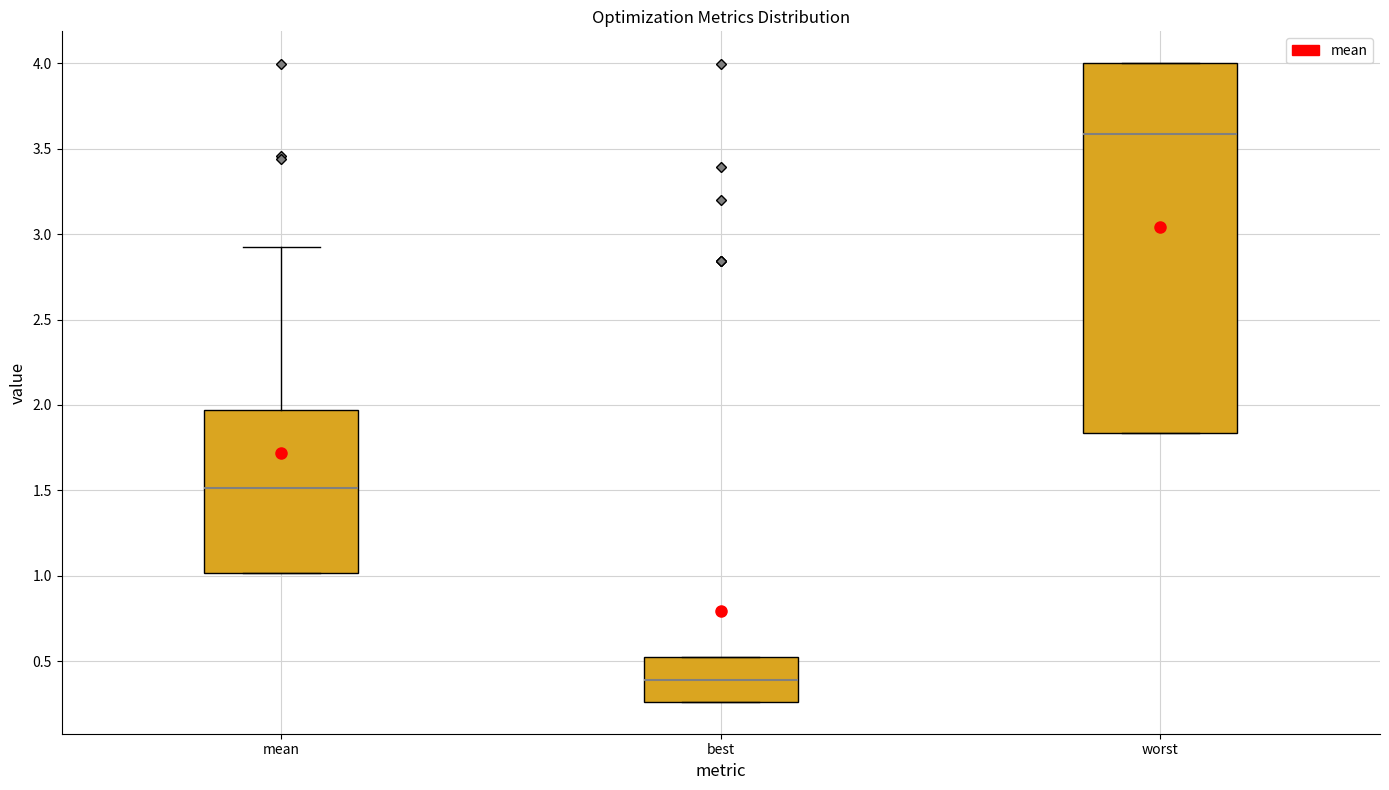

Reading left to right, read every box against the y-axis: the position of its median line, the range the box covers, and the ends of its whiskers. The values are not printed on the chart, so give them approximately, as read against the axis.

mean: median 1.50, box 1.00 to 1.95, whiskers 1.00 to 2.95
best: median 0.40, box 0.25 to 0.50, whiskers 0.25 to 0.50
worst: median 3.60, box 1.85 to 4.00, whiskers 1.85 to 4.00